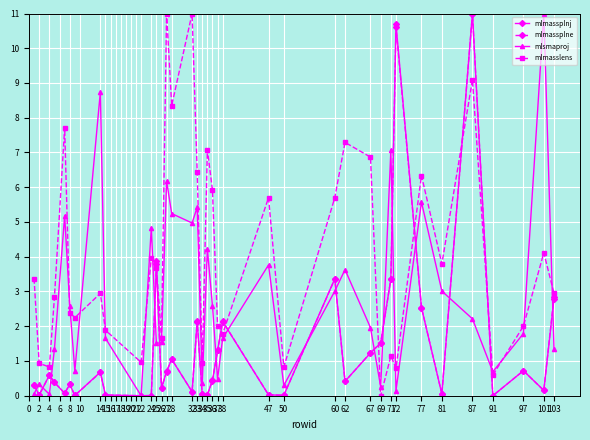

Which series has the largest total across all categories?

mlmasslens